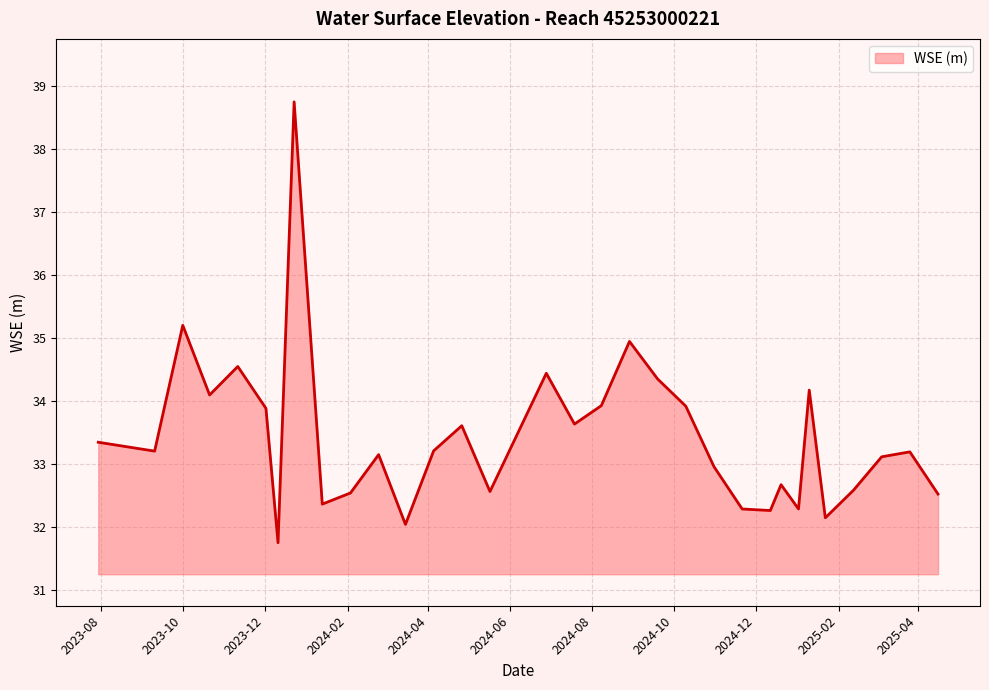

What is the difference between the maximum and minimum values?

7.0